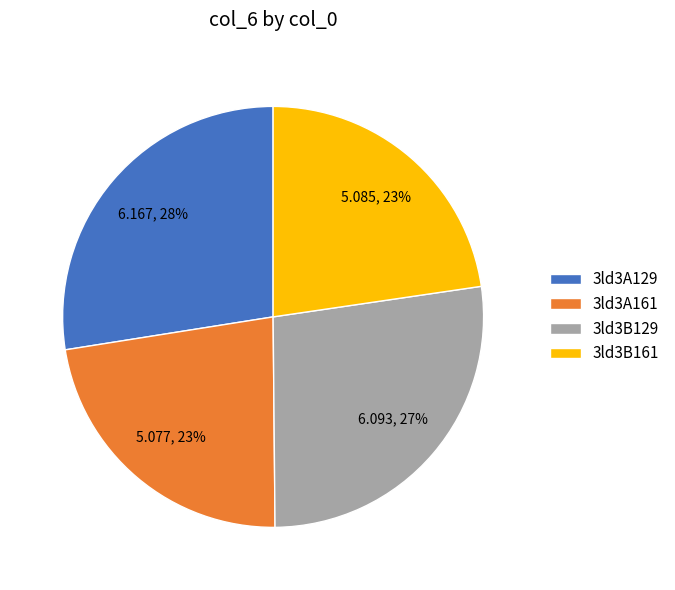

What percentage is the 3ld3A129 slice, to the nearest percent?

28%